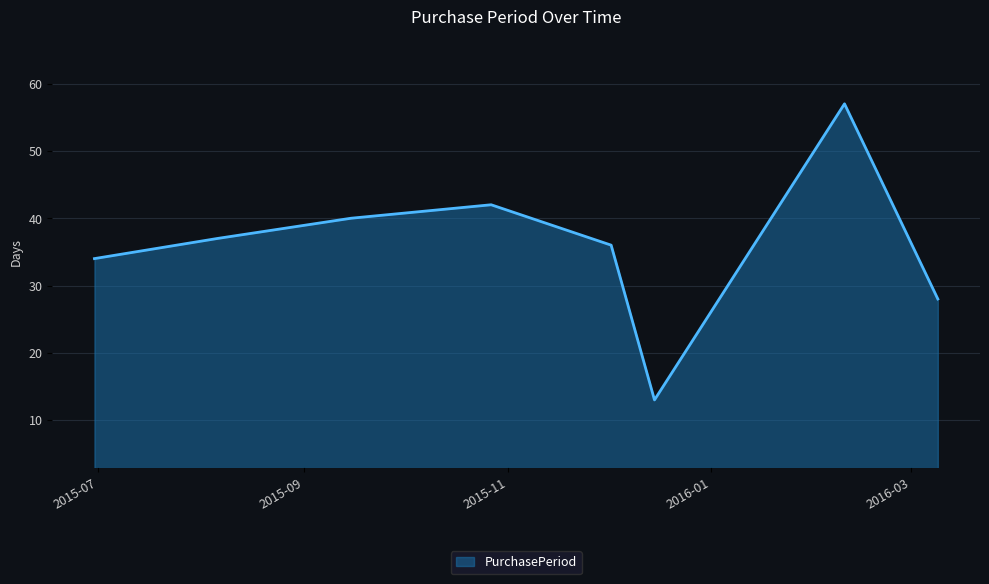

Reading right to left, extract all data points from this chart.

28	57	13	36	42	40	37	34